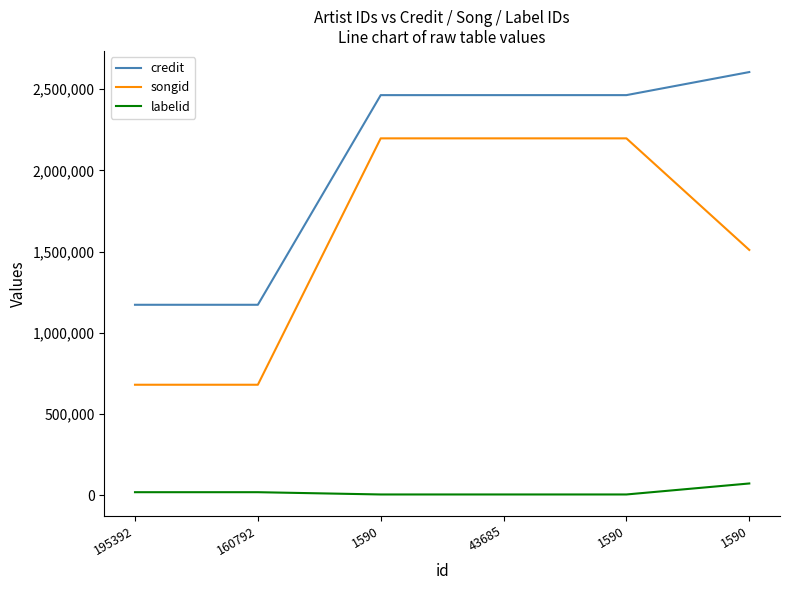

Is this an area chart (filled region under the line)?

No